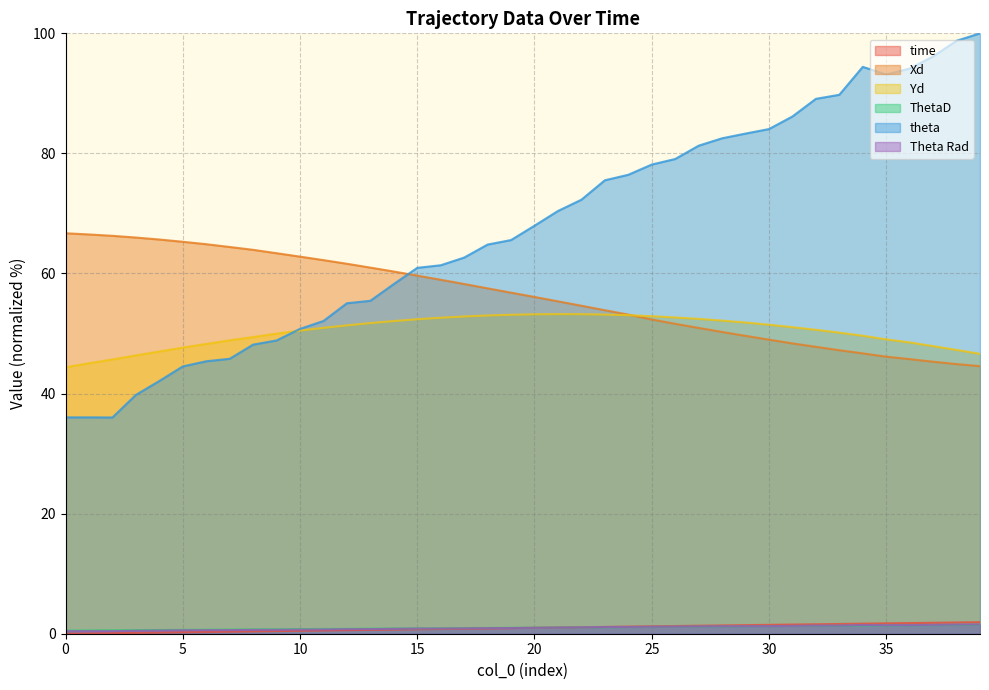

The Theta Rad series shows 0.9 at 8. True or false?

False